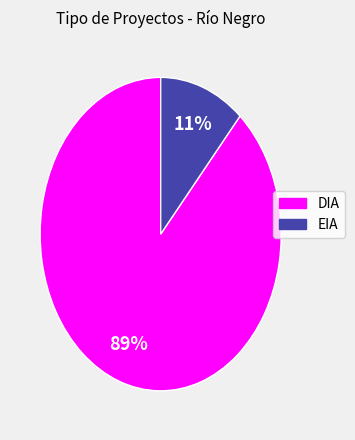

What is the largest slice in the pie chart?

DIA